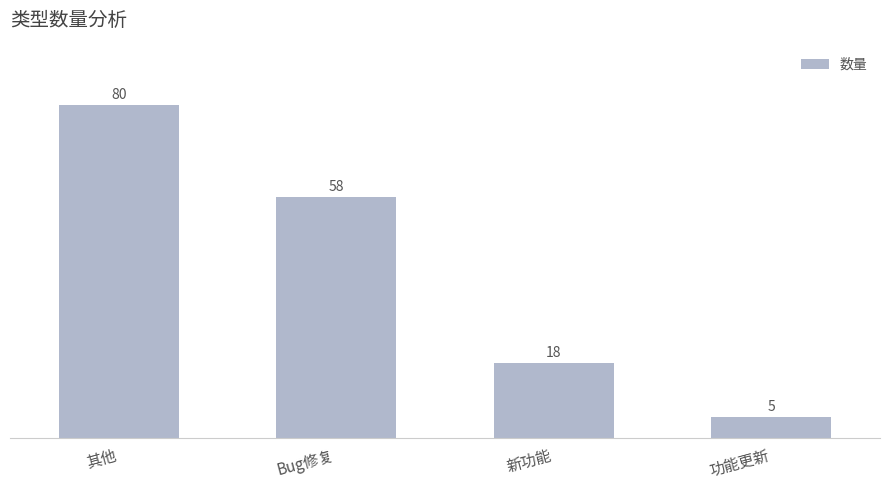

Between Bug修复 and 其他, which is larger?

其他